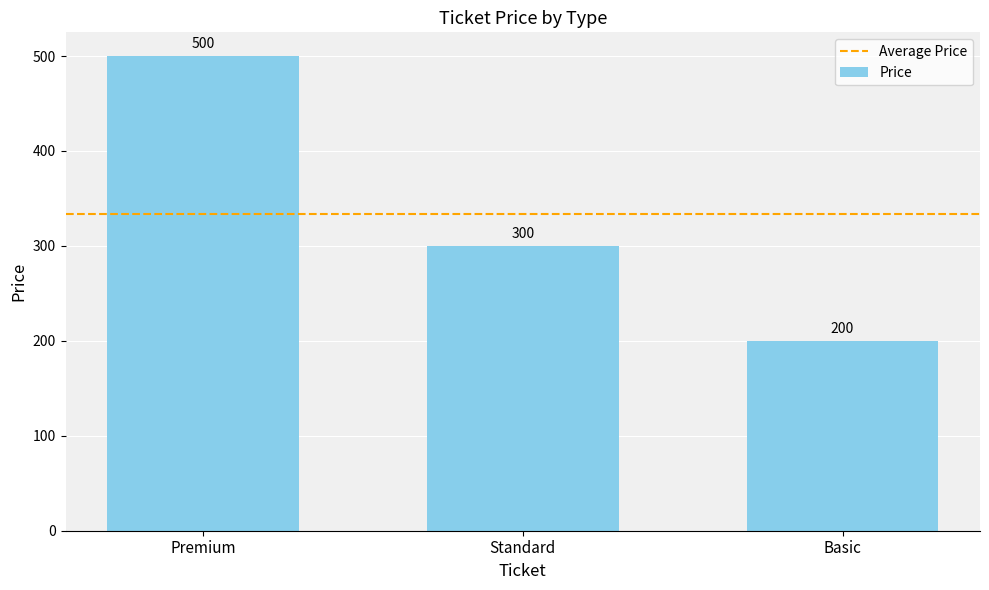

List the labels in order of value, smallest first.

Basic, Standard, Premium